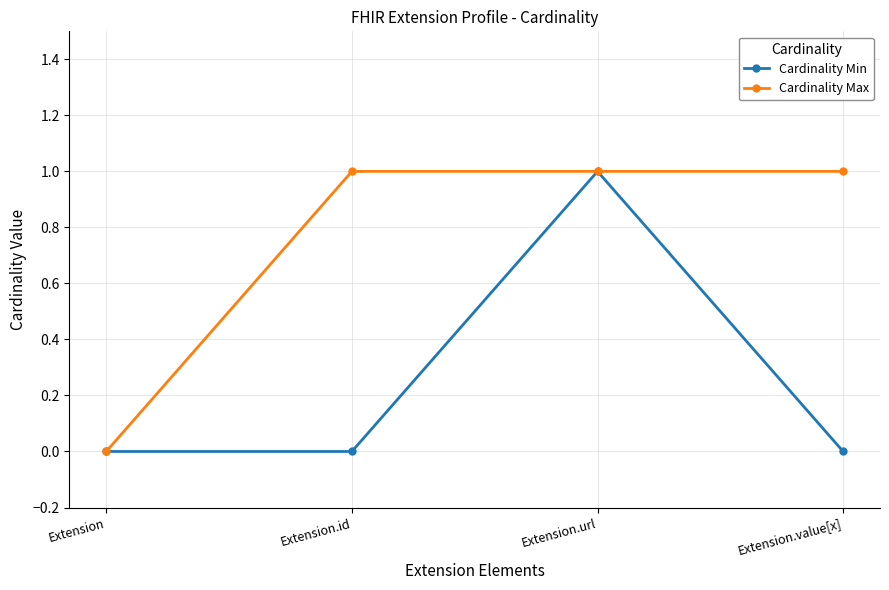

Reading left to right, list all the values displayed in this chart.

Cardinality Min: Extension=0	Extension.id=0	Extension.url=1	Extension.value[x]=0
Cardinality Max: Extension=0	Extension.id=1	Extension.url=1	Extension.value[x]=1